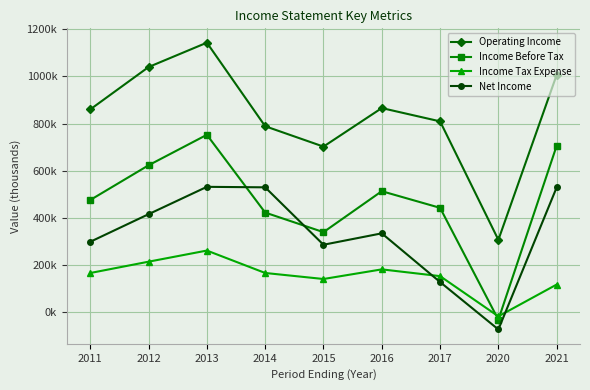

What are all the series names shown in the legend?

Operating Income, Income Before Tax, Income Tax Expense, Net Income